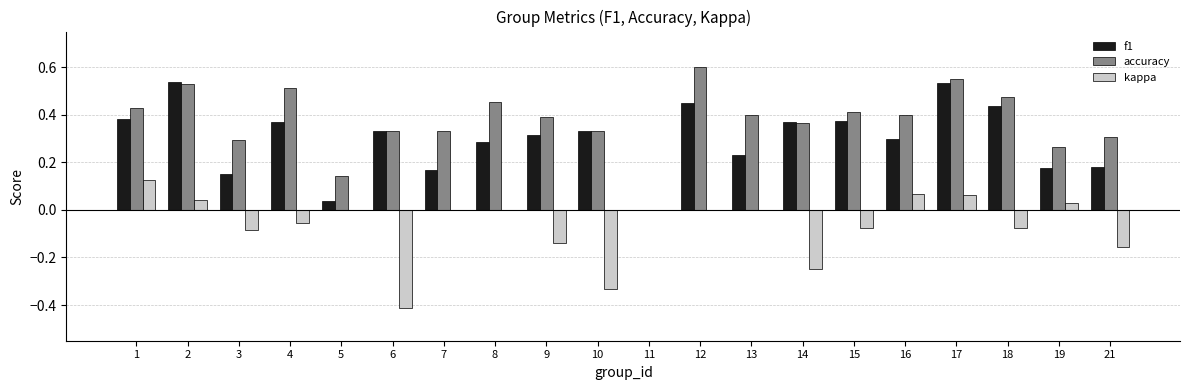

Count the number of data series in this chart.

3